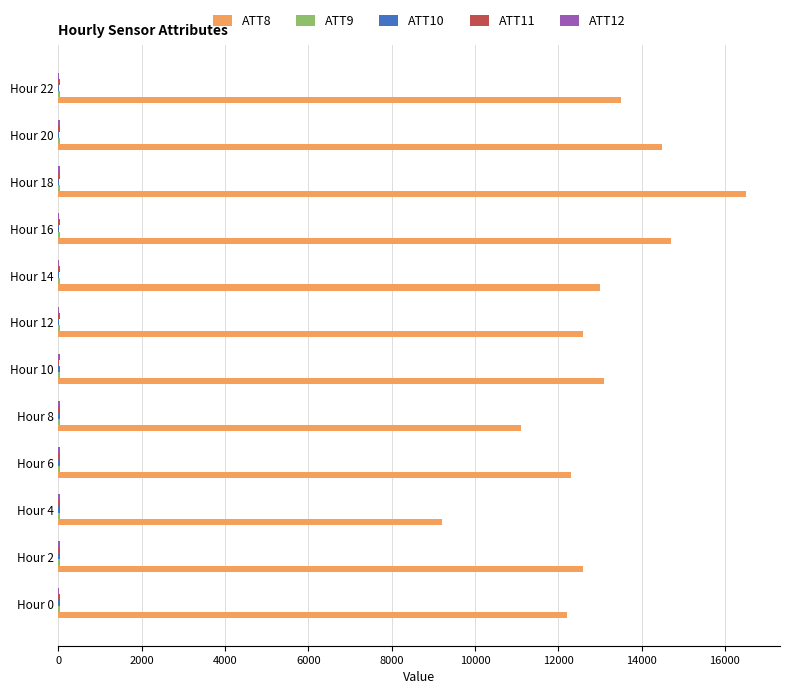

Which series has the largest total across all categories?

ATT8